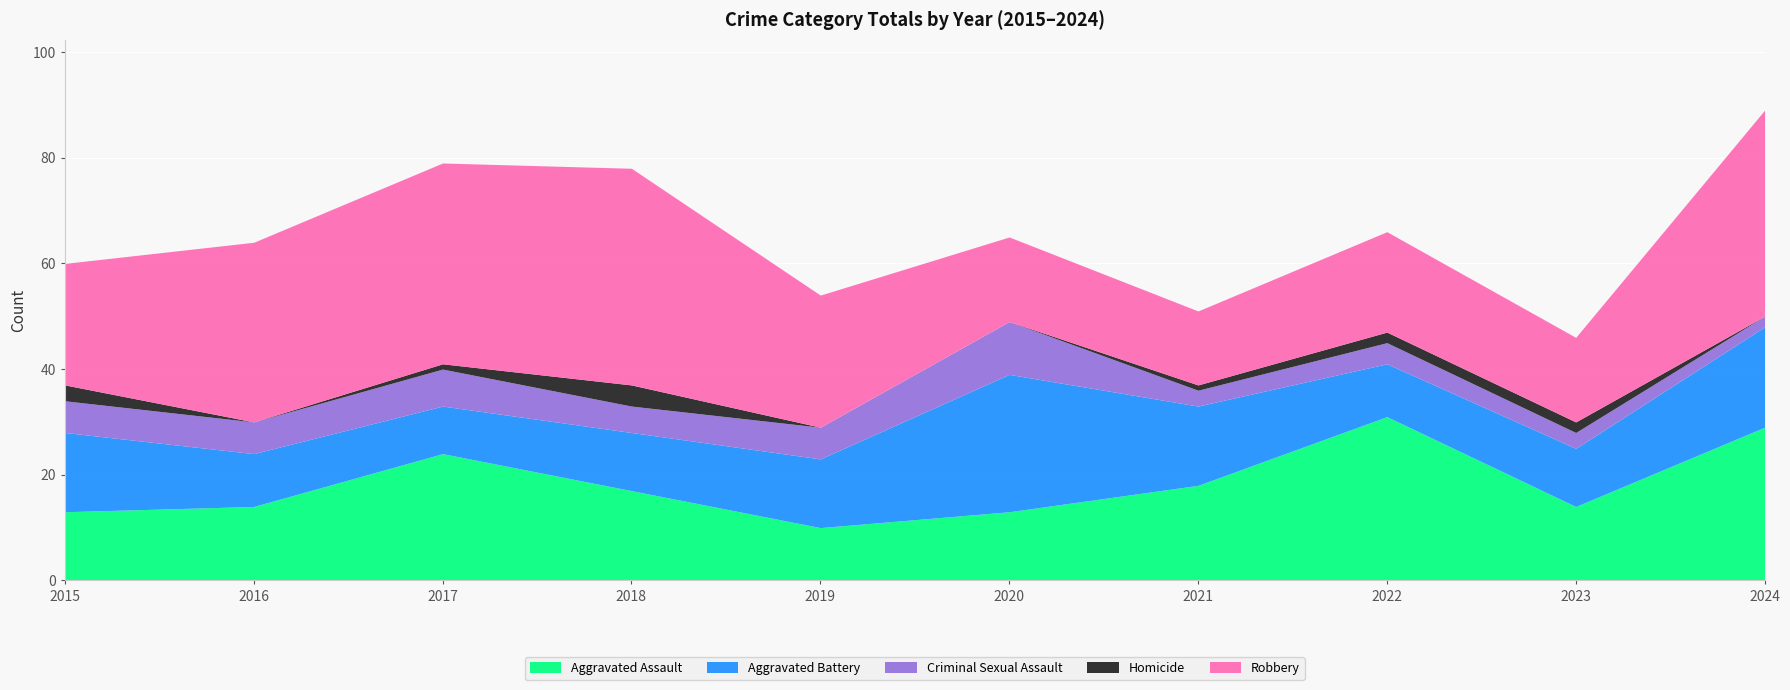

True or false: Criminal Sexual Assault and Robbery intersect in this chart.

False